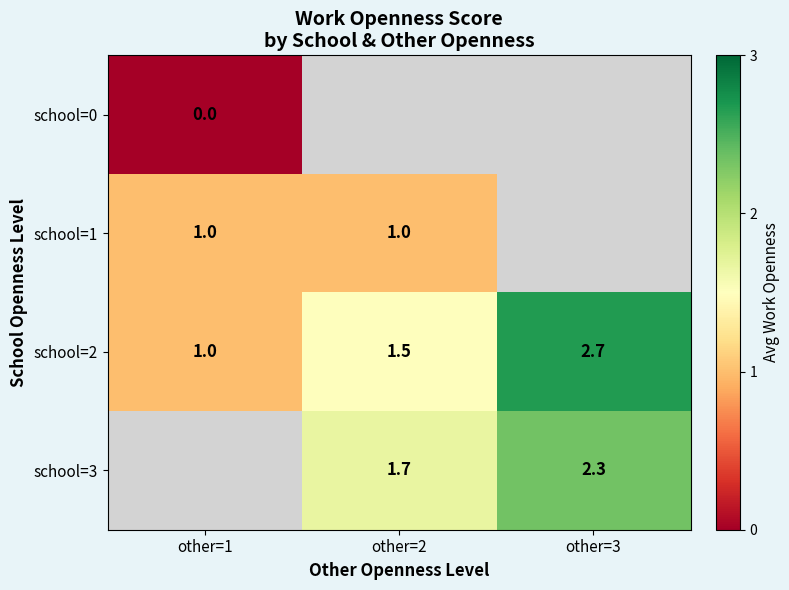

How many school=2 values are between 1 and 2?

2